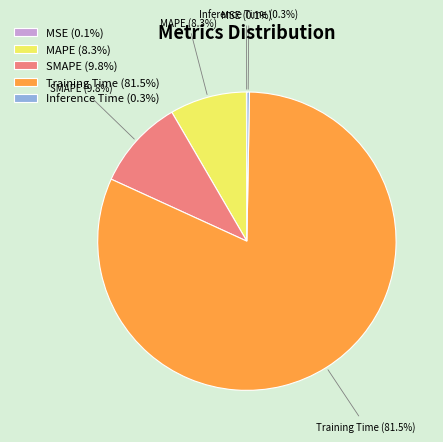

Is there a majority slice in this chart?

Yes